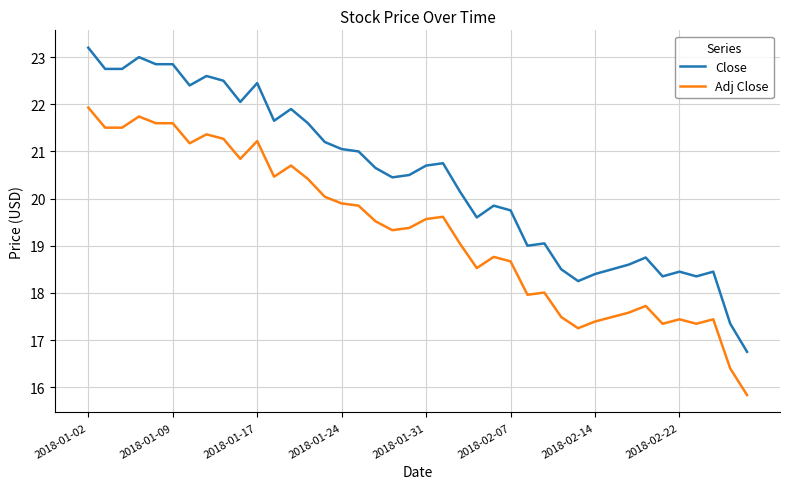

True or false: Close and Adj Close intersect in this chart.

False